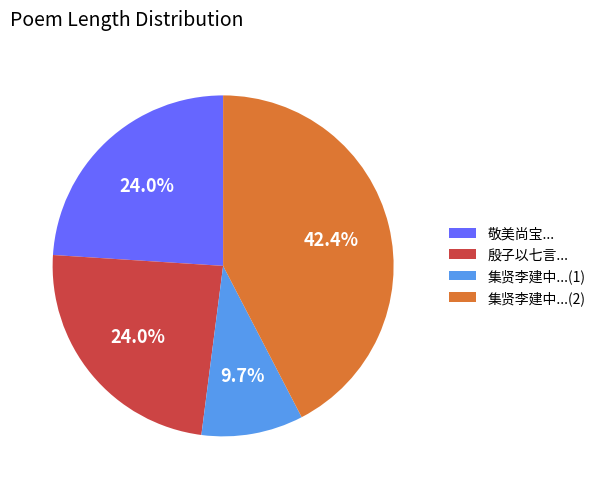

Which slice is the smallest?

集贤李建中...(1)